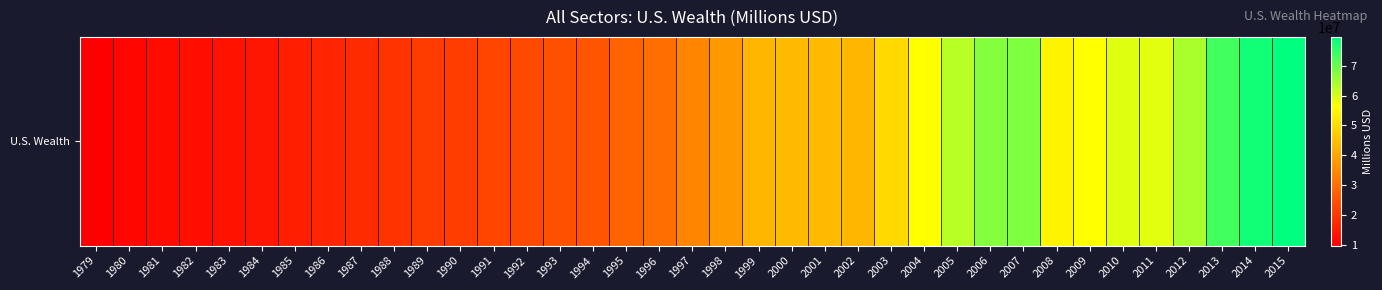

The value at 1979 is 5867612. True or false?

False